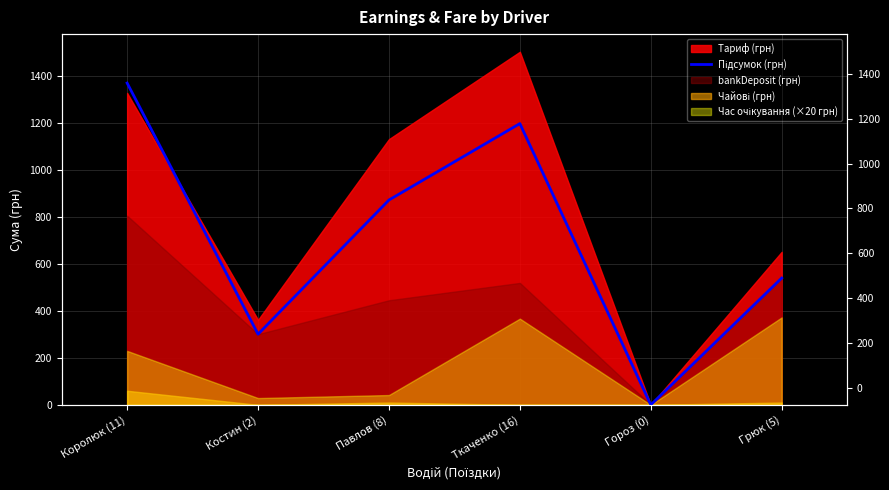

At which category does the data reach its first local valley?

Костин (2)